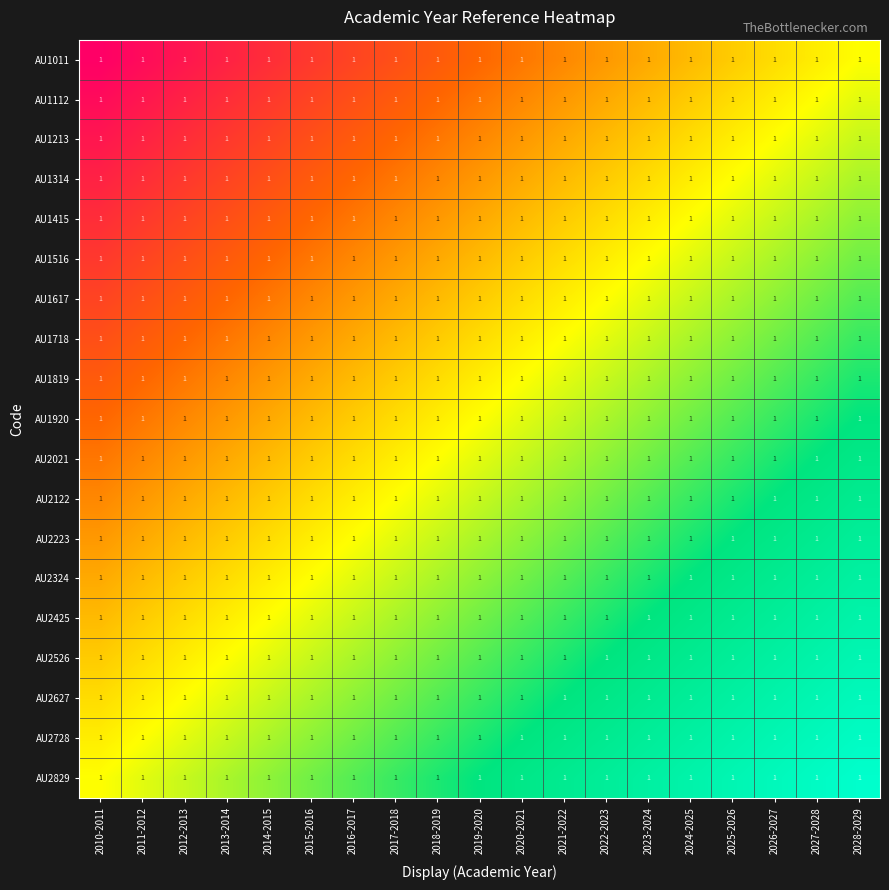

What is the greatest value displayed?

1.0